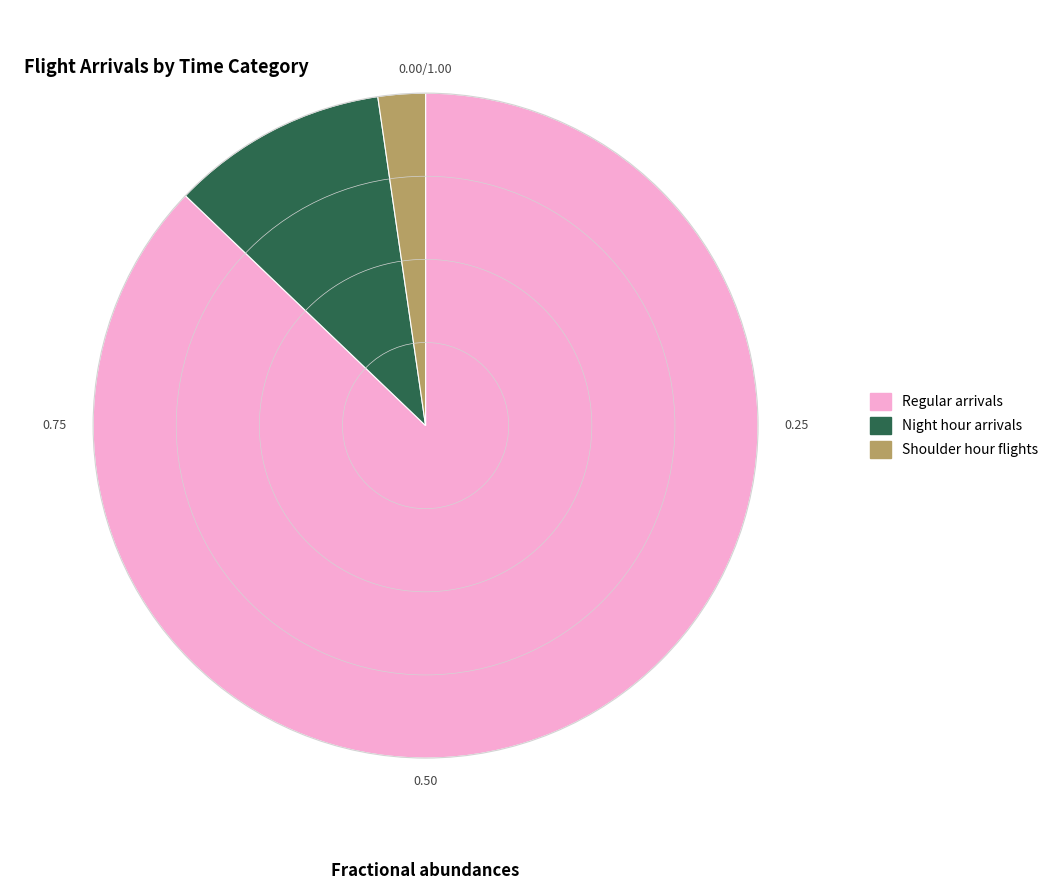

Combined, do Night hour arrivals and Shoulder hour flights account for over 50%?

No